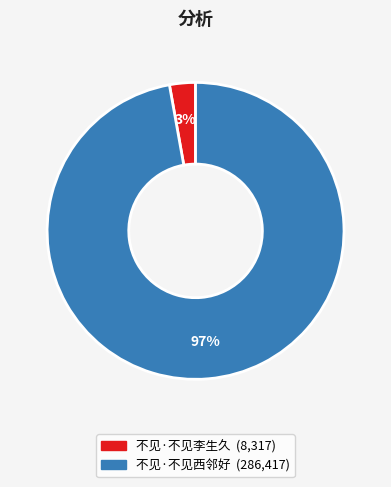

Does 不见·不见西邻好 account for over 50% of the chart?

Yes